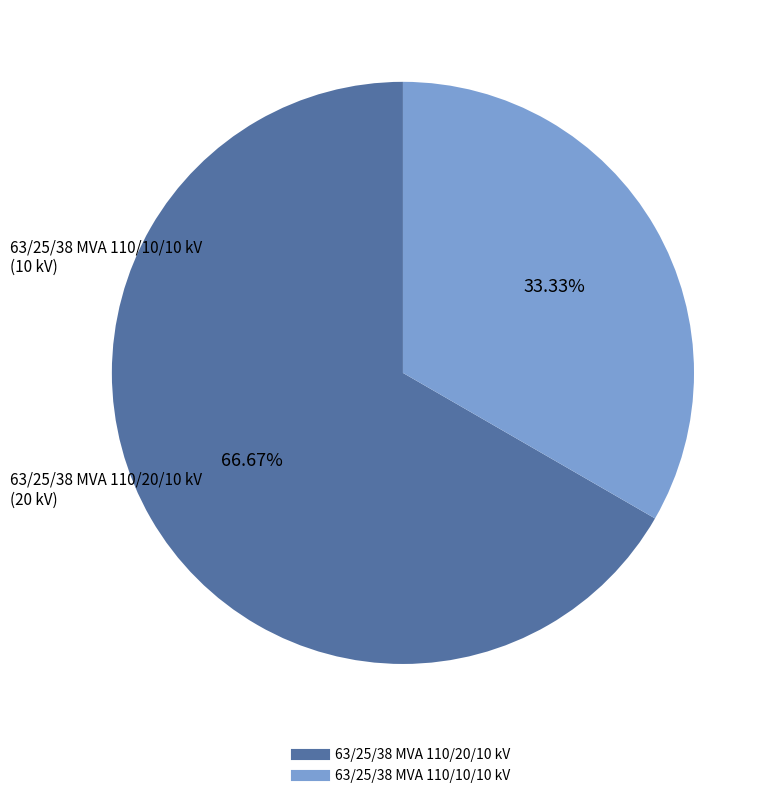

The 63/25/38 MVA 110/10/10 kV slice represents 44% of the pie. True or false?

False